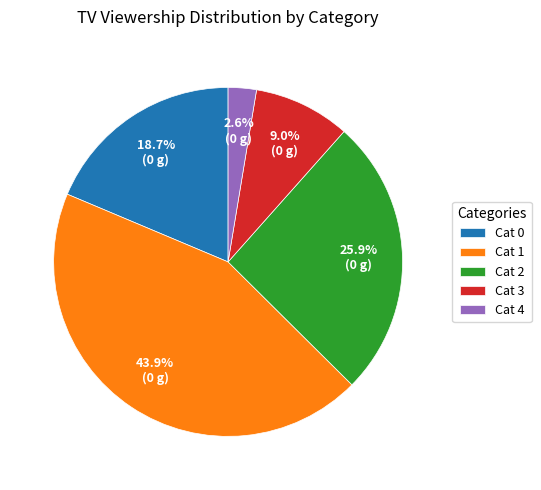

Which slice is the largest?

Cat 1